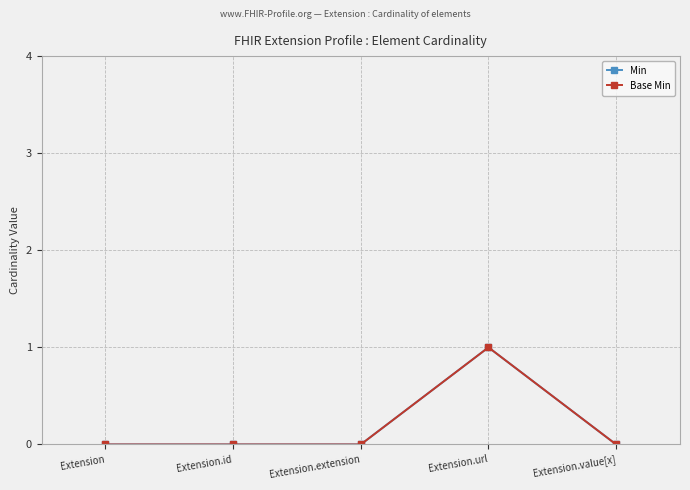

Does the chart have visible grid lines?

Yes